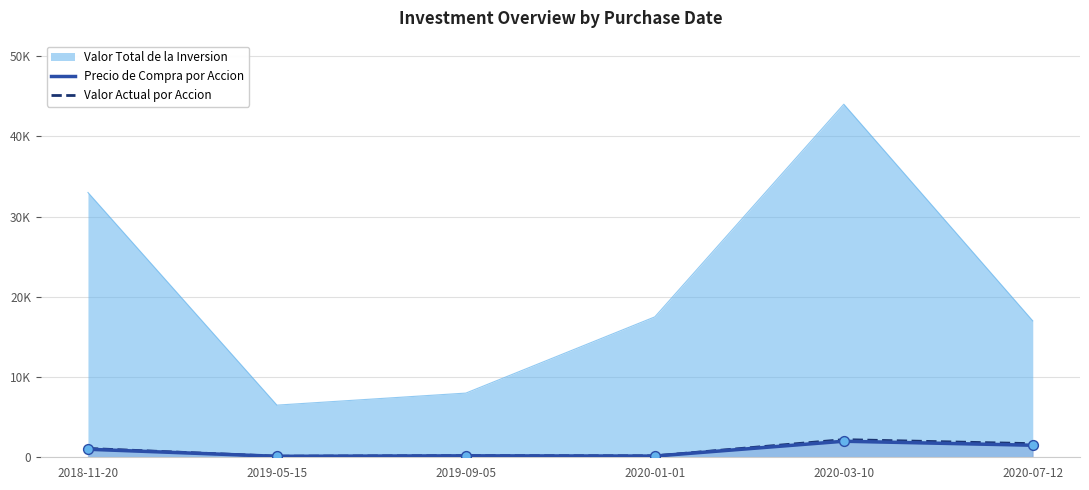

At which category is the sum across all series the highest?

2020-03-10